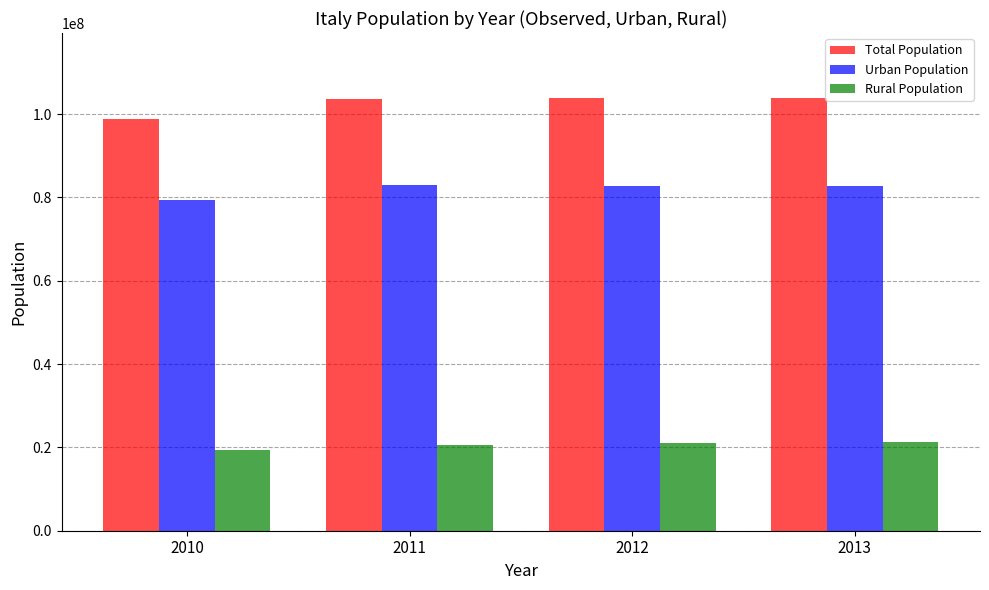

True or false: Urban Population has a value of 16230488 at 2010.

False